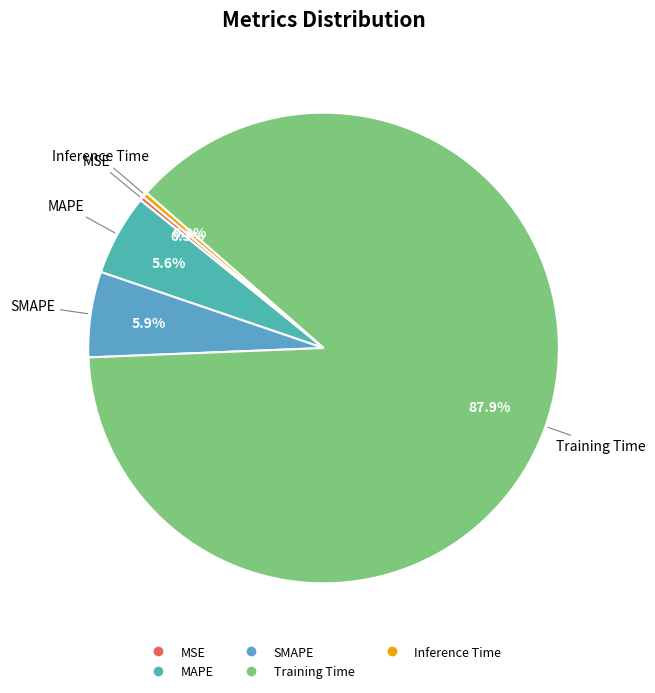

What is the largest slice in the pie chart?

Training Time